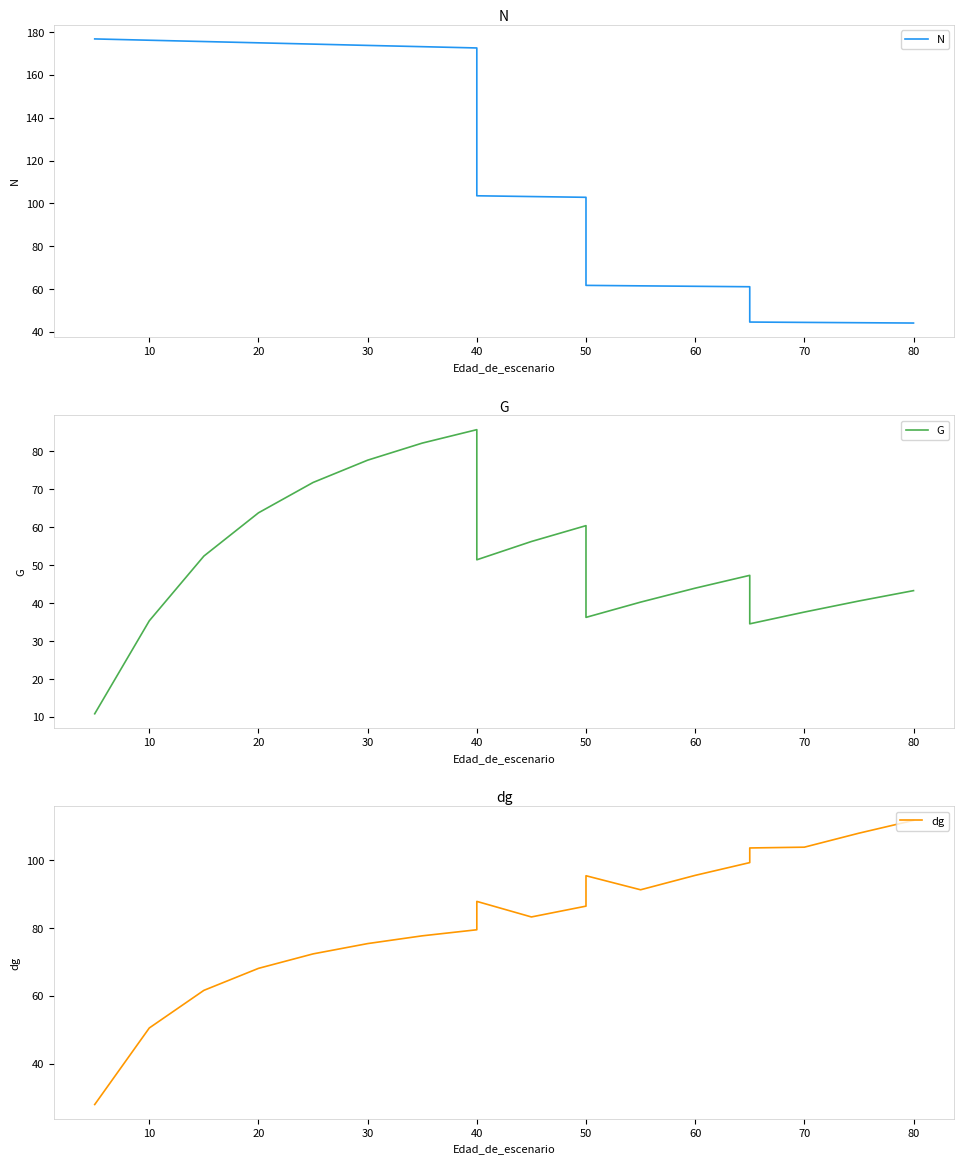

How many interior local peaks does the dg series have?

2